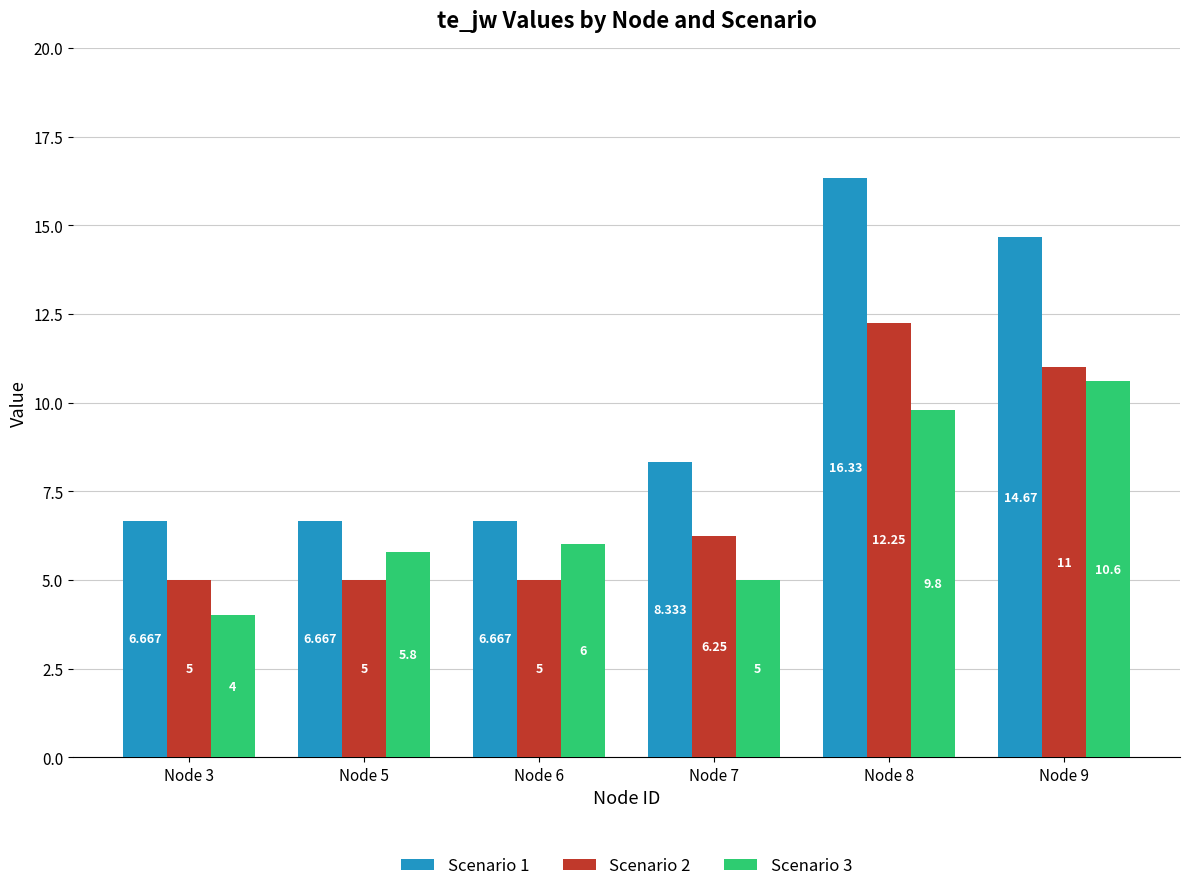

Is the value of Scenario 3 at Node 9 greater than the value of Scenario 2 at Node 6?

Yes